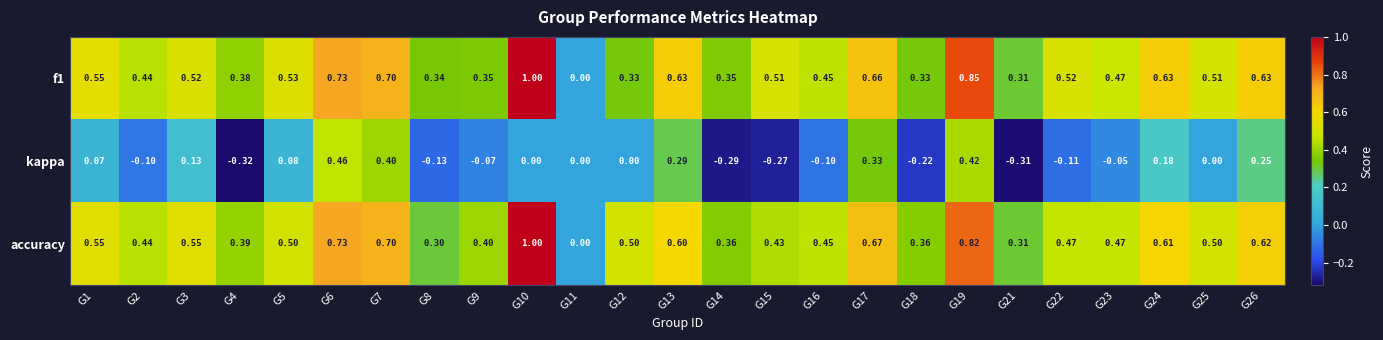

Which series has the largest total across all categories?

accuracy